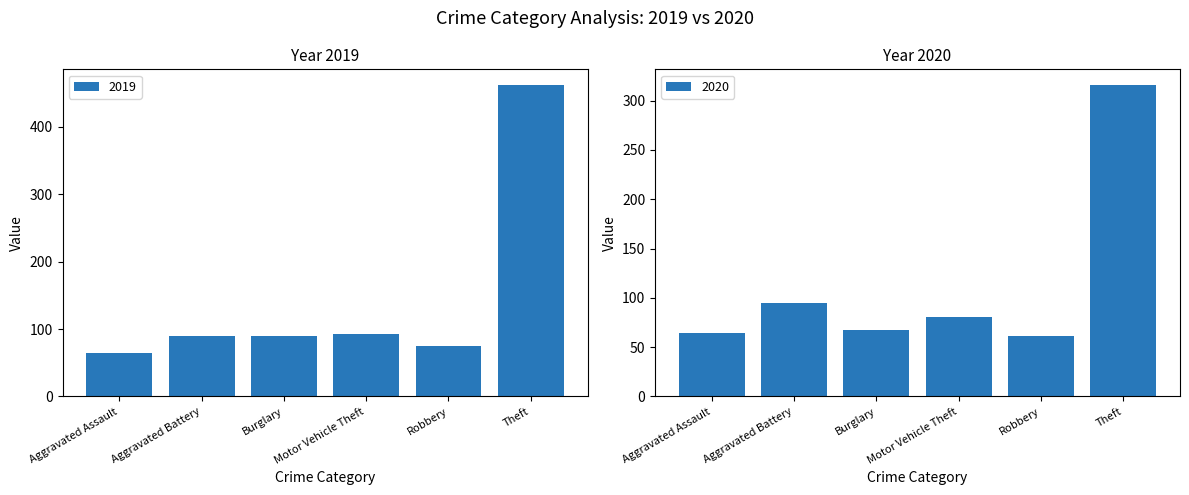

The 2019 series shows 118 at Theft. True or false?

False